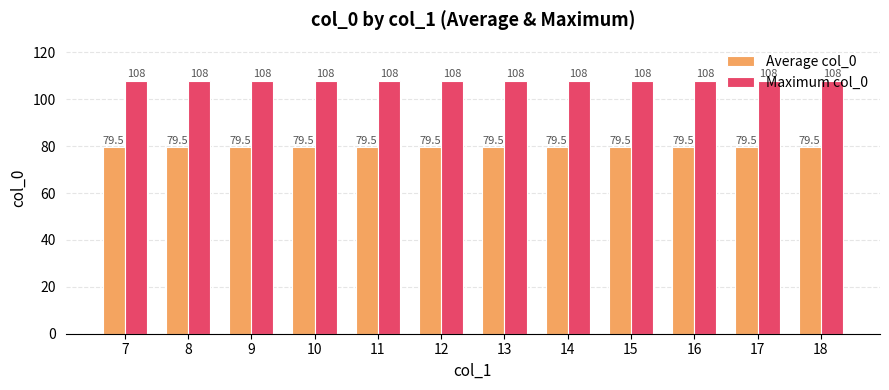

How many series are shown in this chart?

2